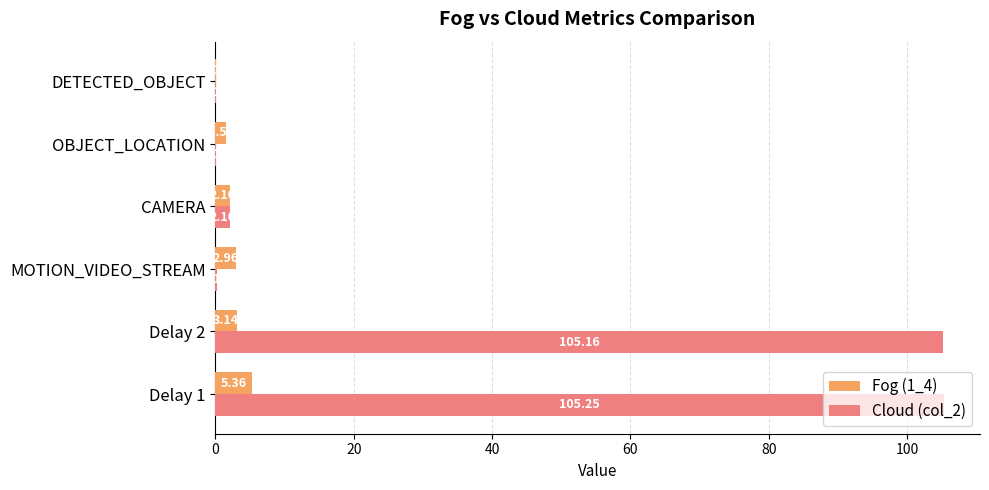

How many distinct data groups are displayed?

2